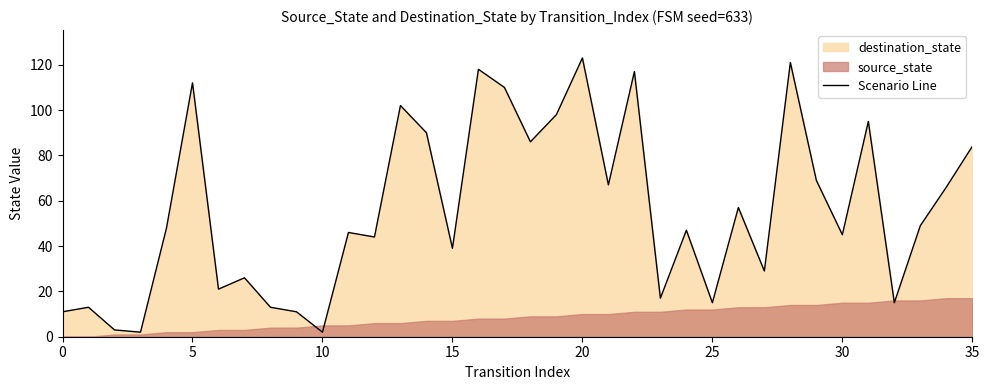

Where is the data nearest to the value 62?

34